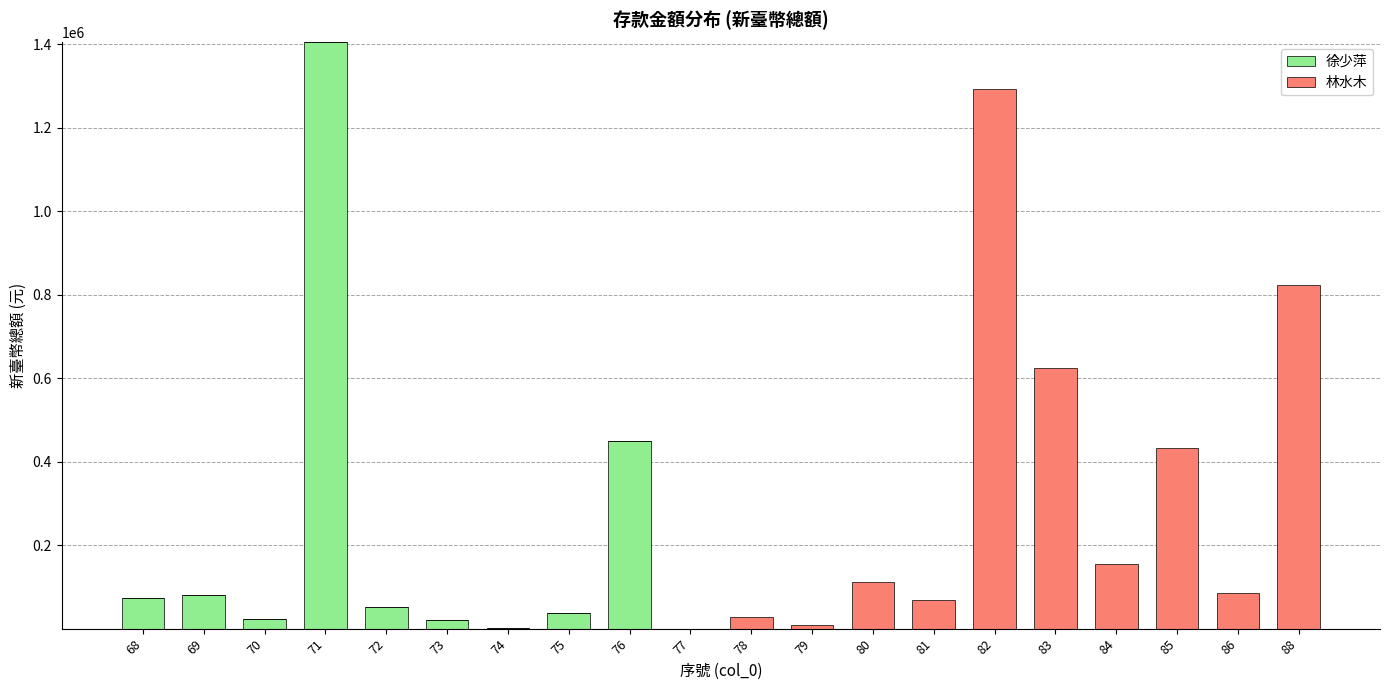

The value of 林水木 at 74 is -578155. True or false?

False